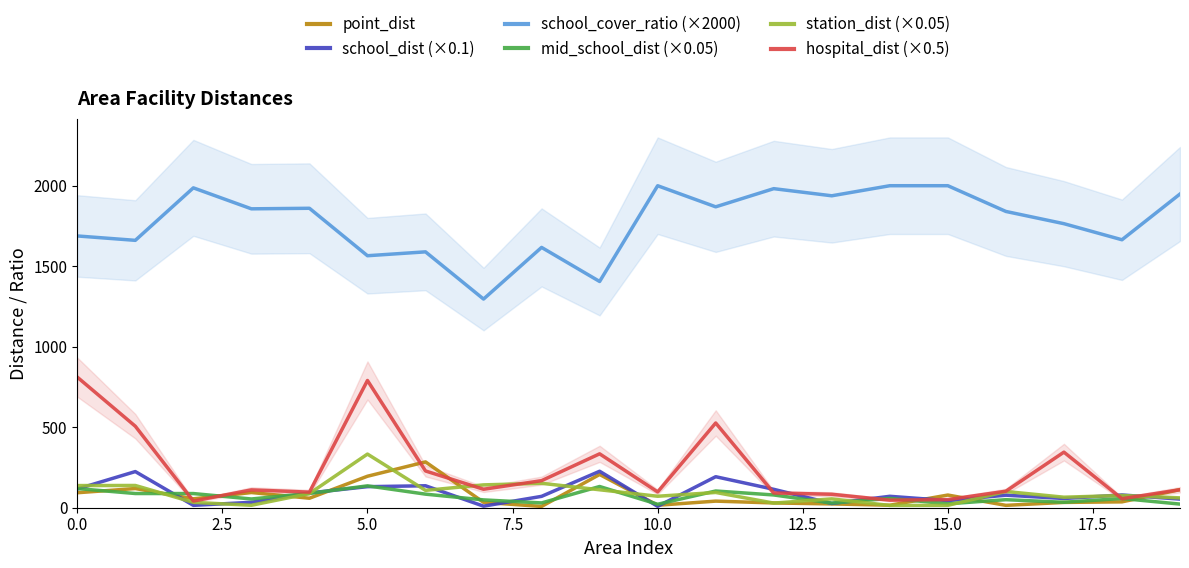

The value of school_cover_ratio (×2000) at 5.0 is 1565.2. True or false?

True